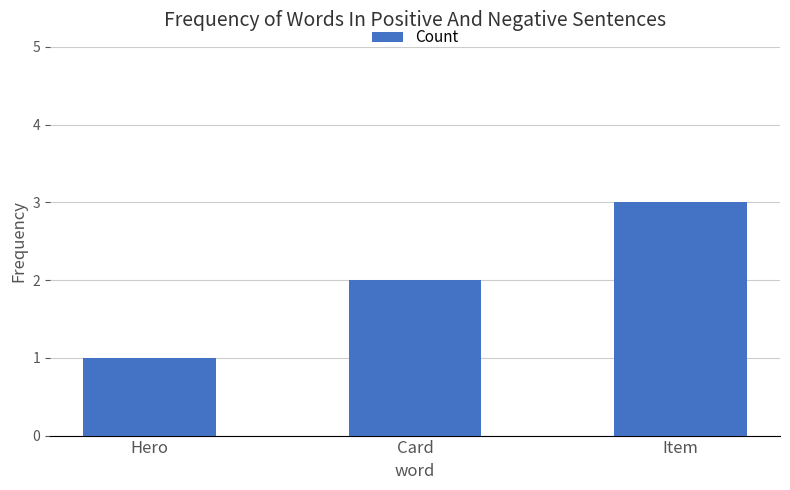

What is the value of the 3rd bar from the left?

3